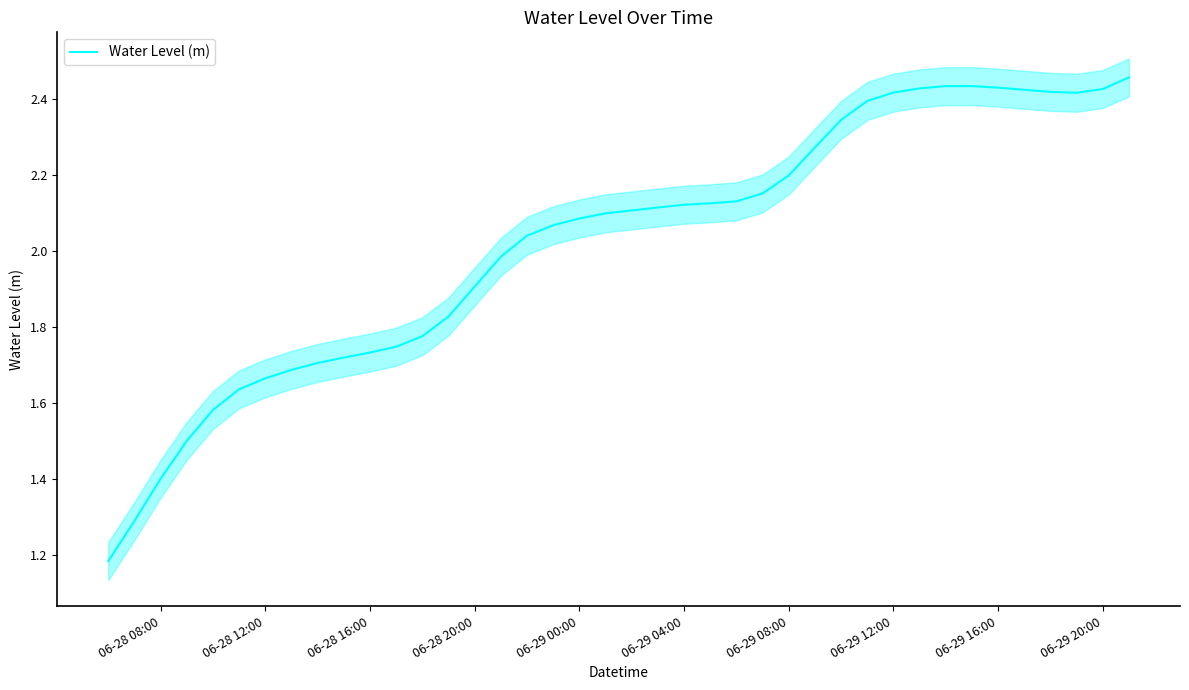

The value of Water Level (m) at 06-29 04:00 is 3.8. True or false?

False